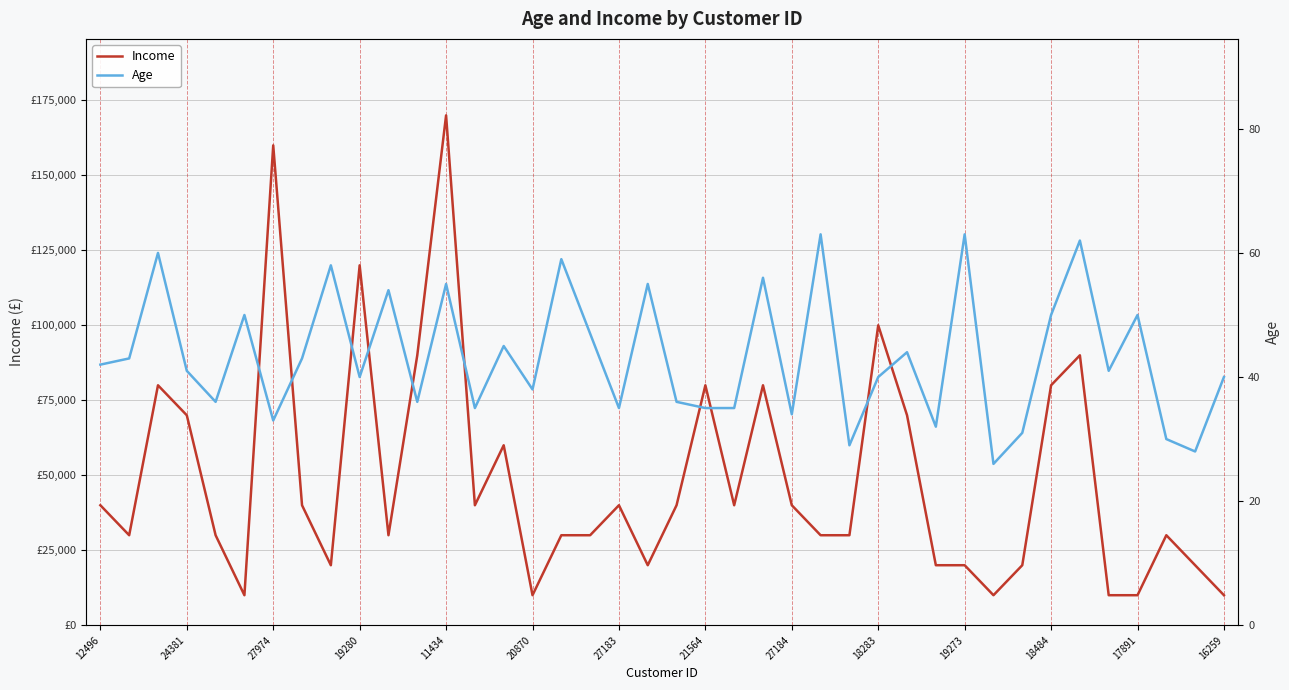

What is the difference between the second highest and second lowest values in the Age series?

35